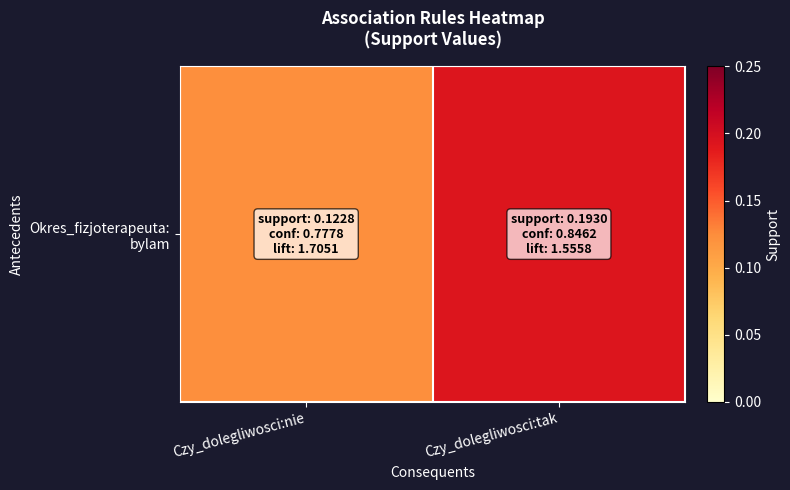

Which has a higher value, Czy_dolegliwosci:tak or Czy_dolegliwosci:nie?

Czy_dolegliwosci:tak